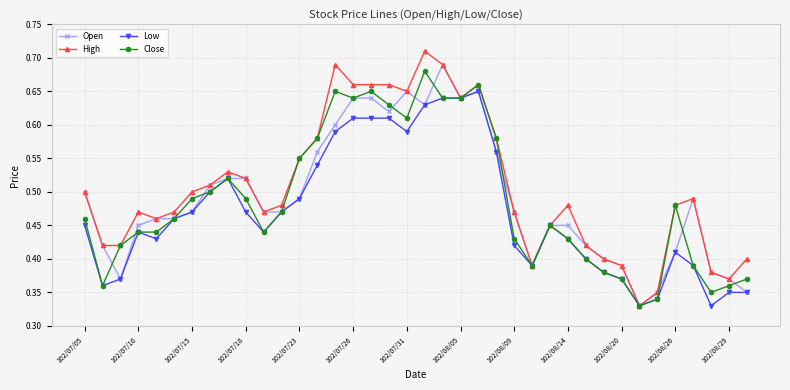

What are all the series names shown in the legend?

Open, High, Low, Close